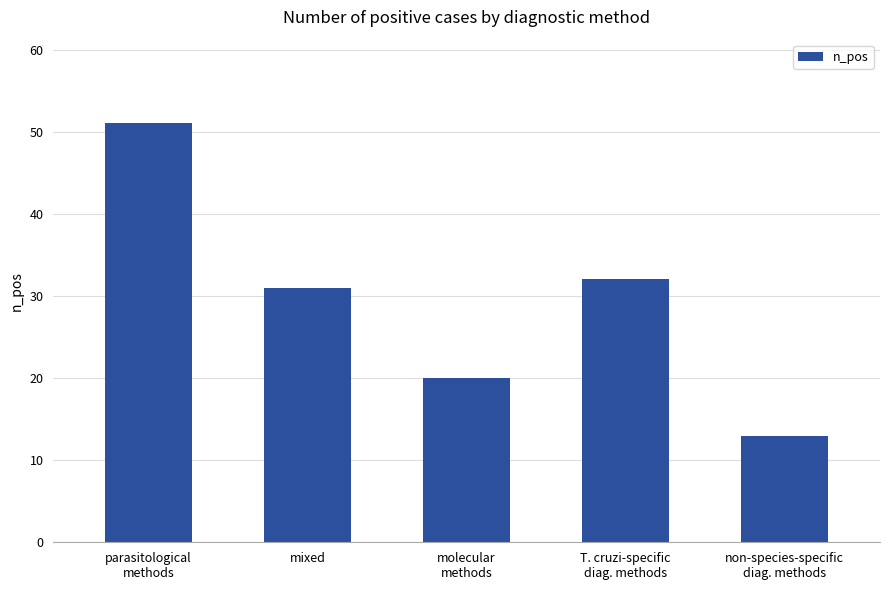

What is the change in value from parasitological
methods to molecular
methods?

-31